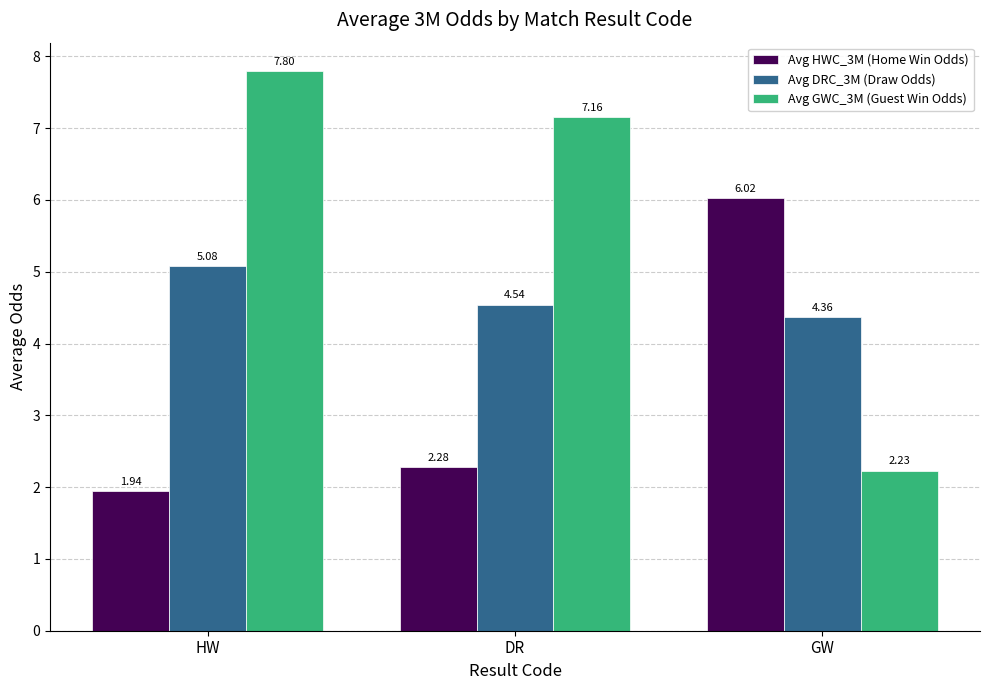

How many distinct data groups are displayed?

3